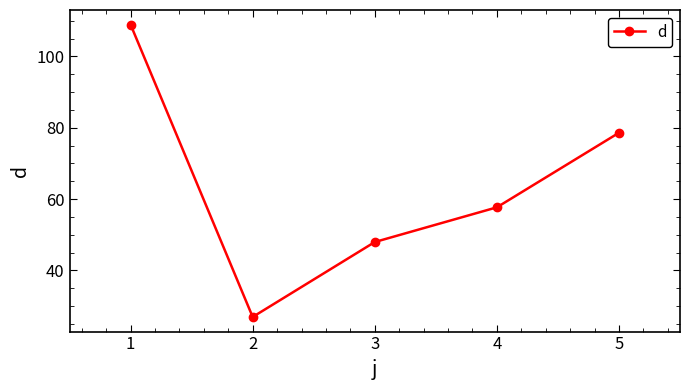

How many interior local valleys (lower than both neighbors) does the data have?

1